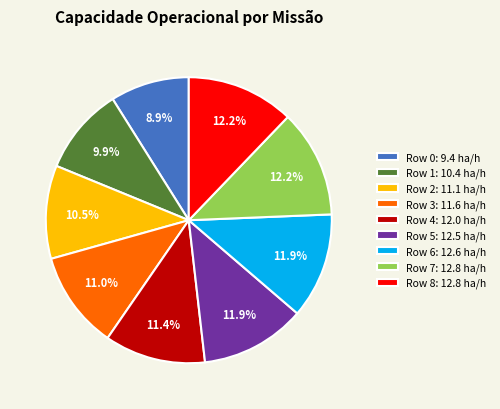

What percentage is the Row 1 slice, to the nearest percent?

10%